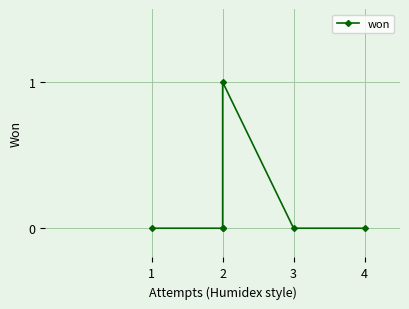

Reading left to right, what are all the values shown in this chart?

0	0	0	1	0	0